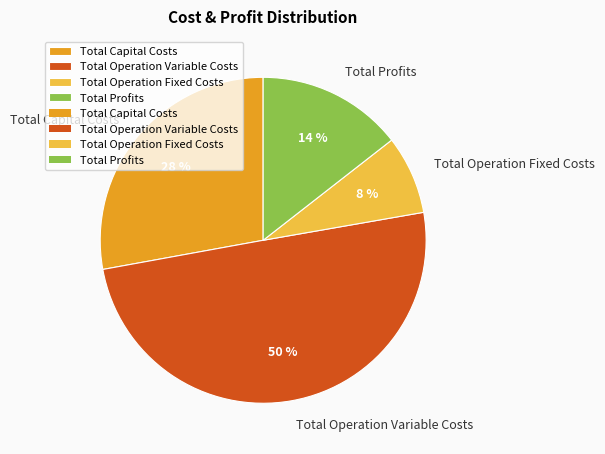

Rank the categories by value from highest to lowest.

Total Operation Variable Costs, Total Capital Costs, Total Profits, Total Operation Fixed Costs